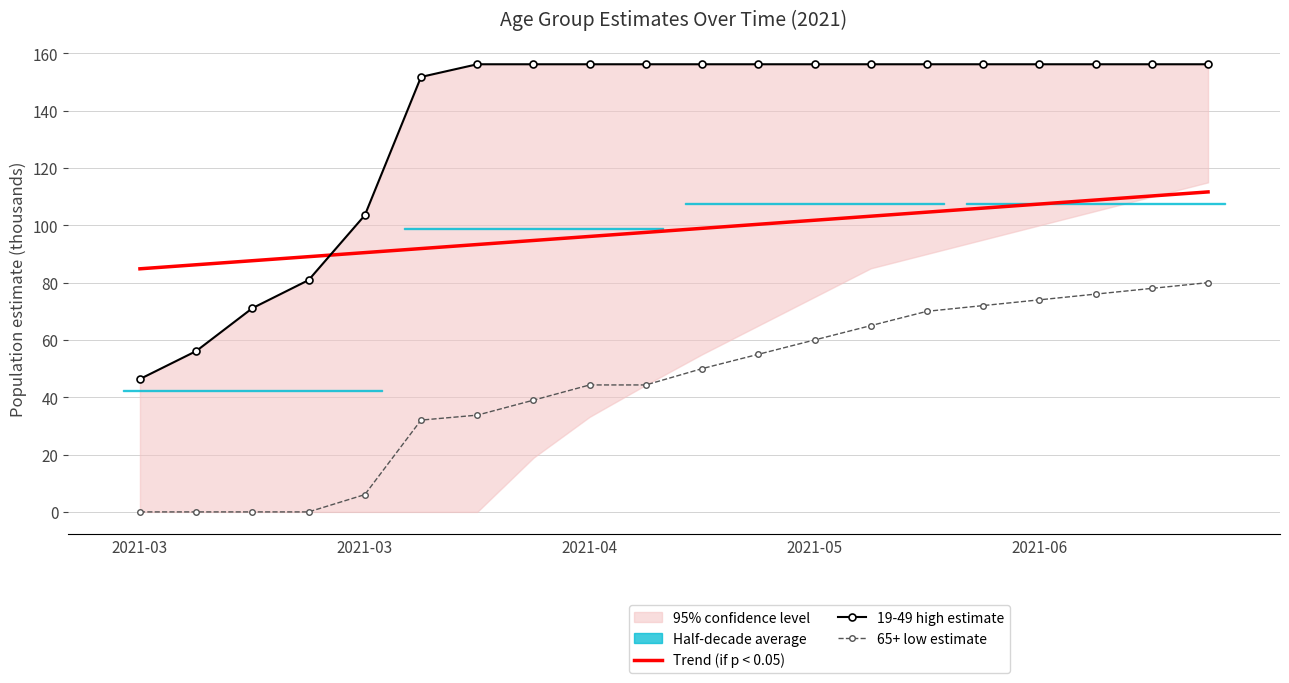

True or false: Trend (if p < 0.05) has a value of 108.8 at 17.

True